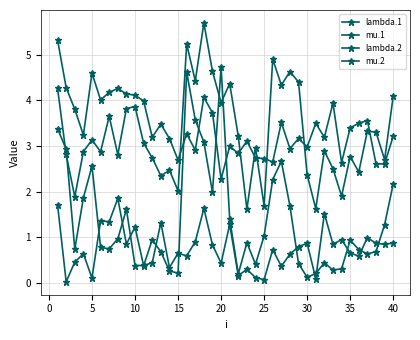

How many lines are shown in the chart?

4